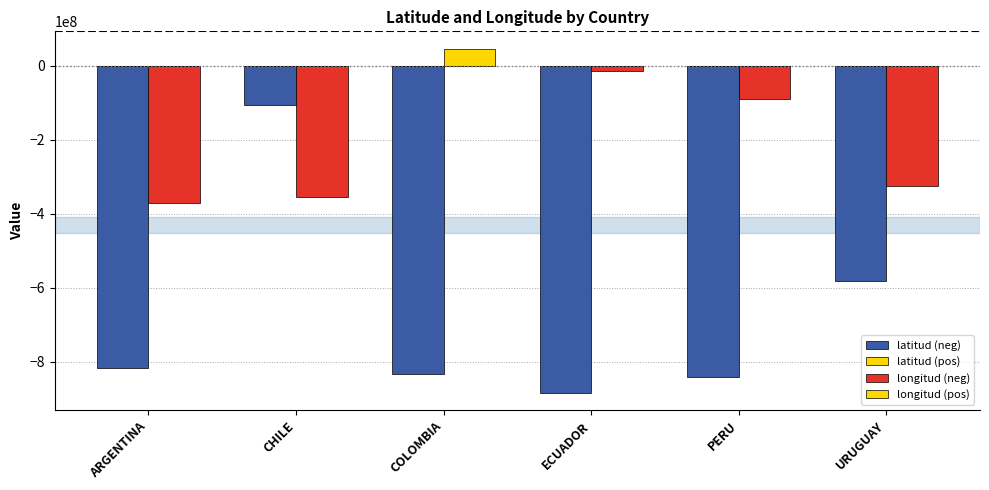

How many series are shown in this chart?

3